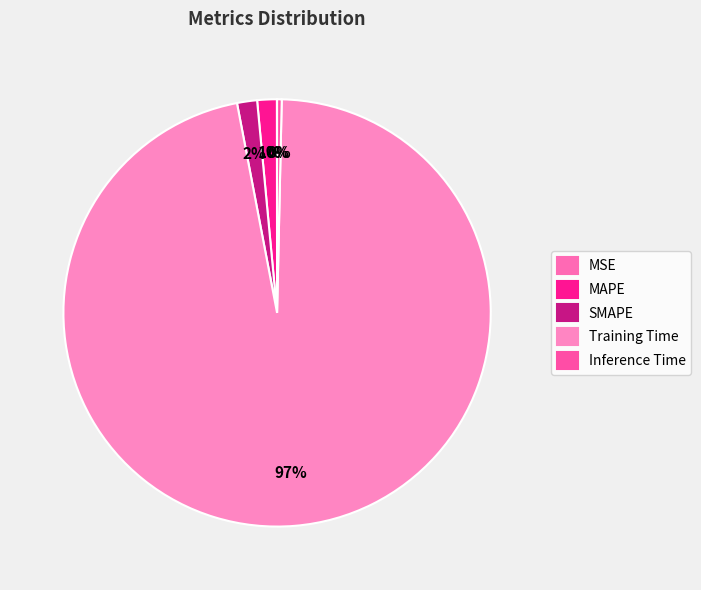

Combined, what portion of the pie is Inference Time and SMAPE?

1.9%